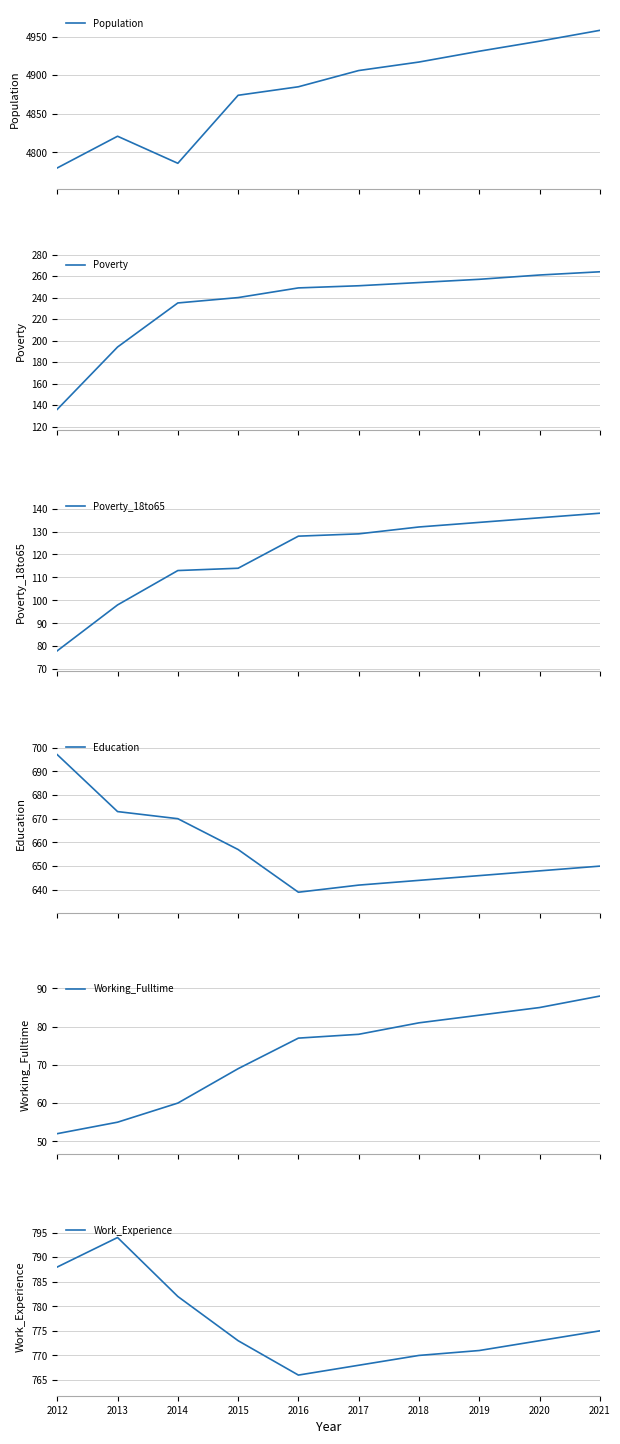

True or false: Education and Working_Fulltime intersect in this chart.

False